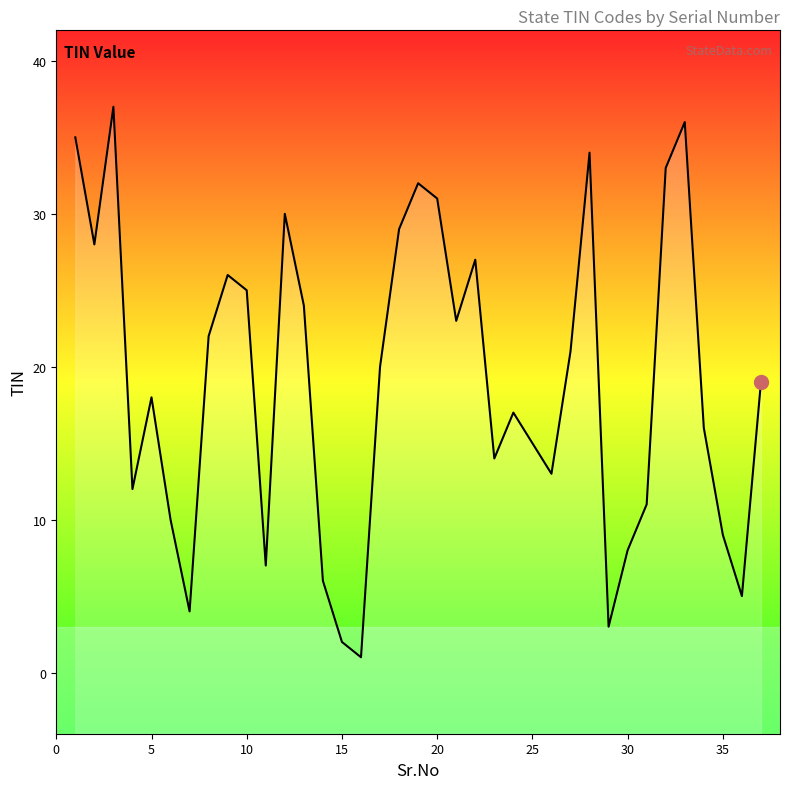

What is the greatest value displayed?

37